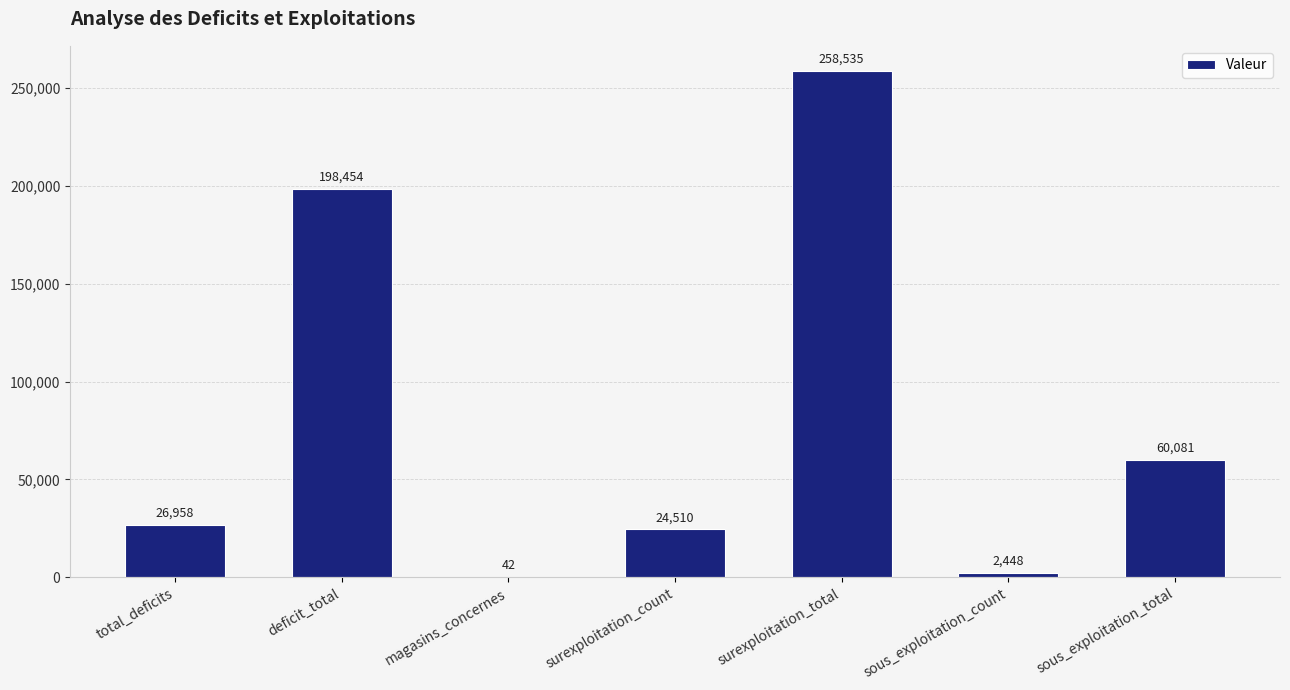

What is the sum of all values?

571028